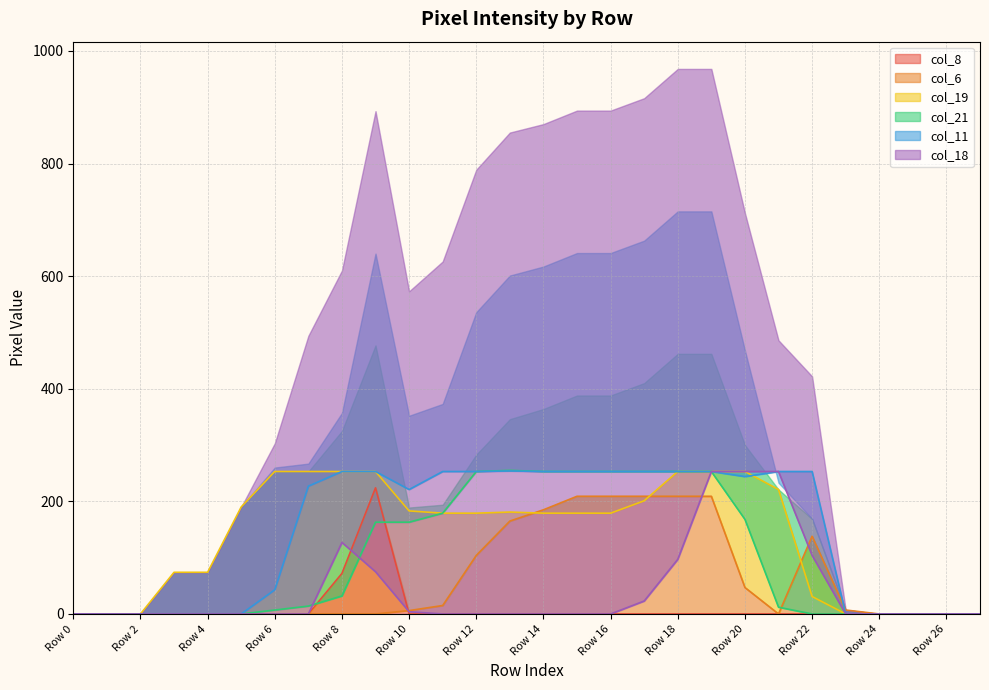

What is the difference between the maximum and minimum values in the col_21 series?

255